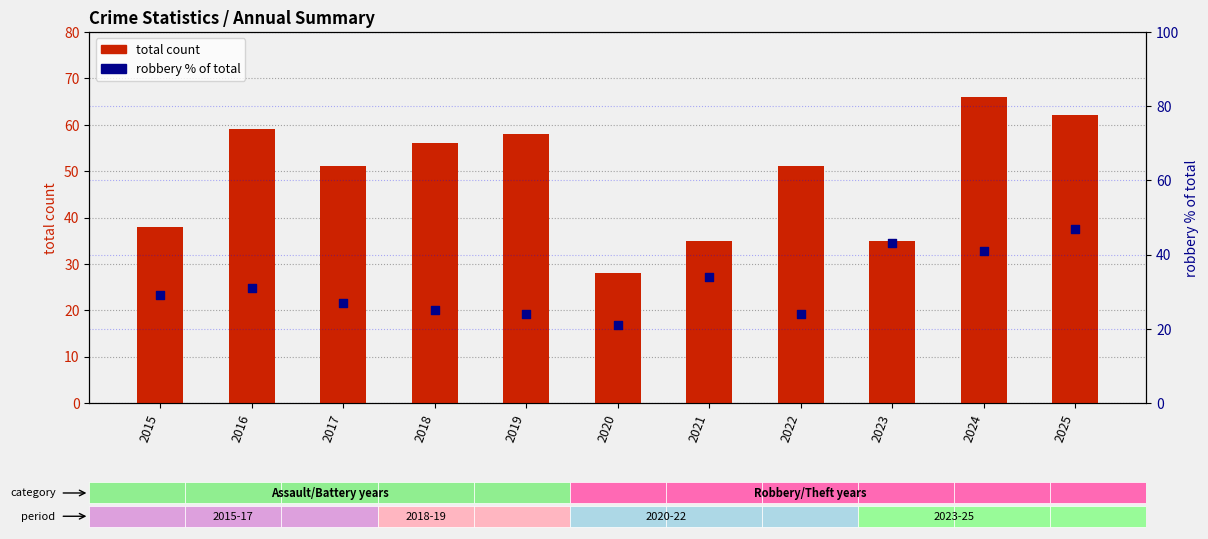

At how many categories does at least one series exceed 57?

4